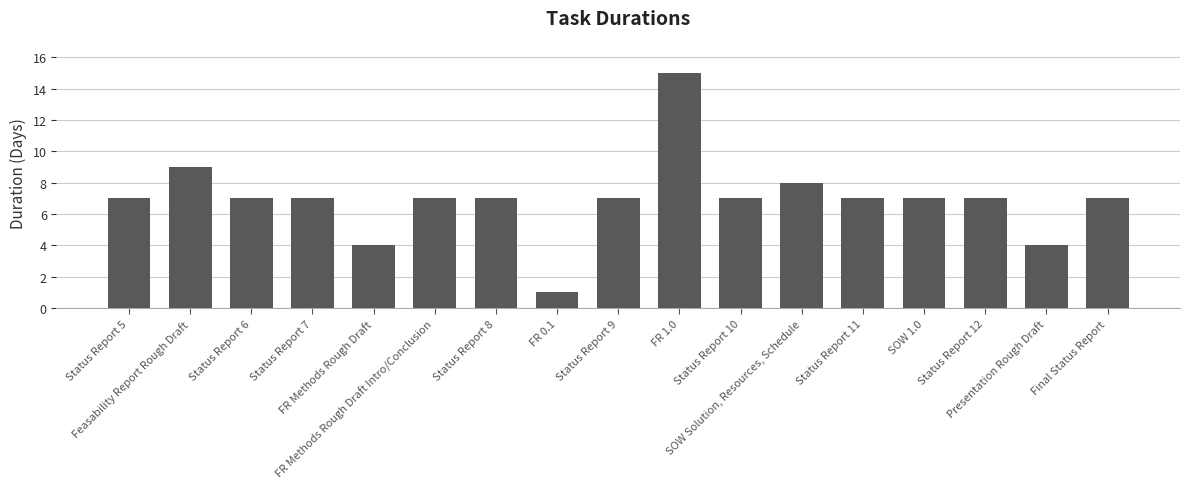

At which category does the chart reach its minimum across all series?

FR 0.1